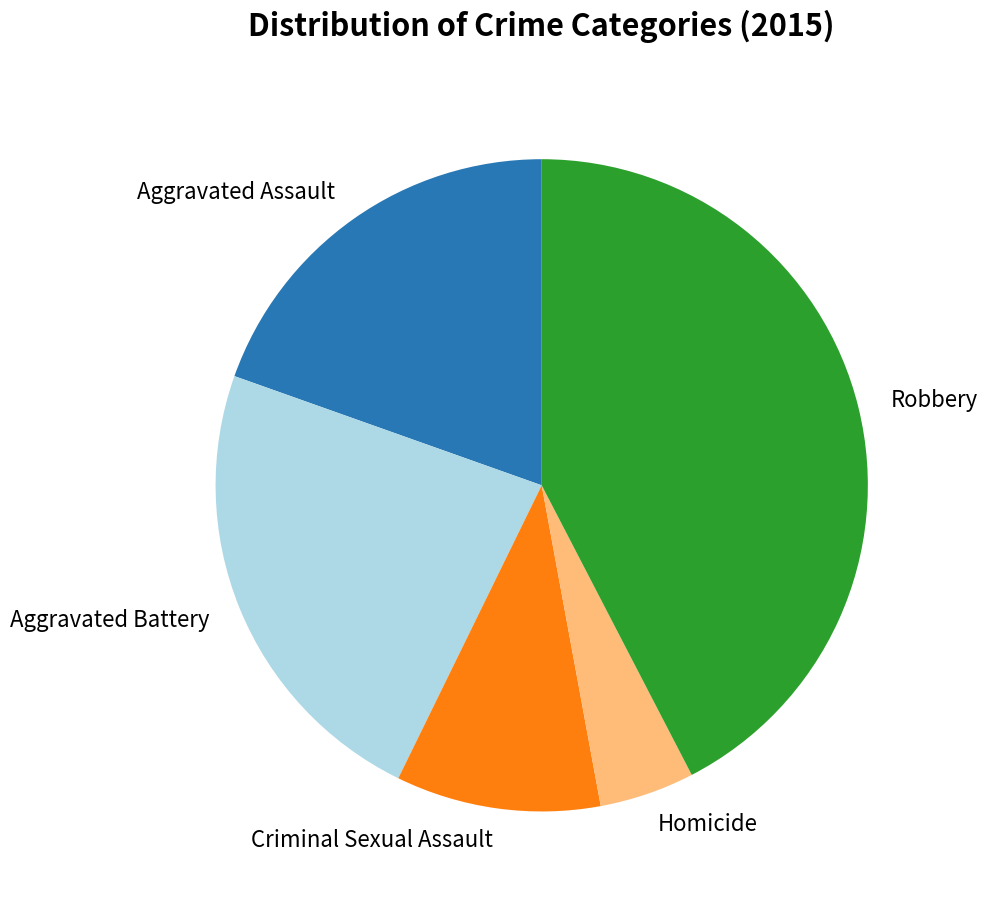

Is it true that Criminal Sexual Assault is 1% of the pie?

False